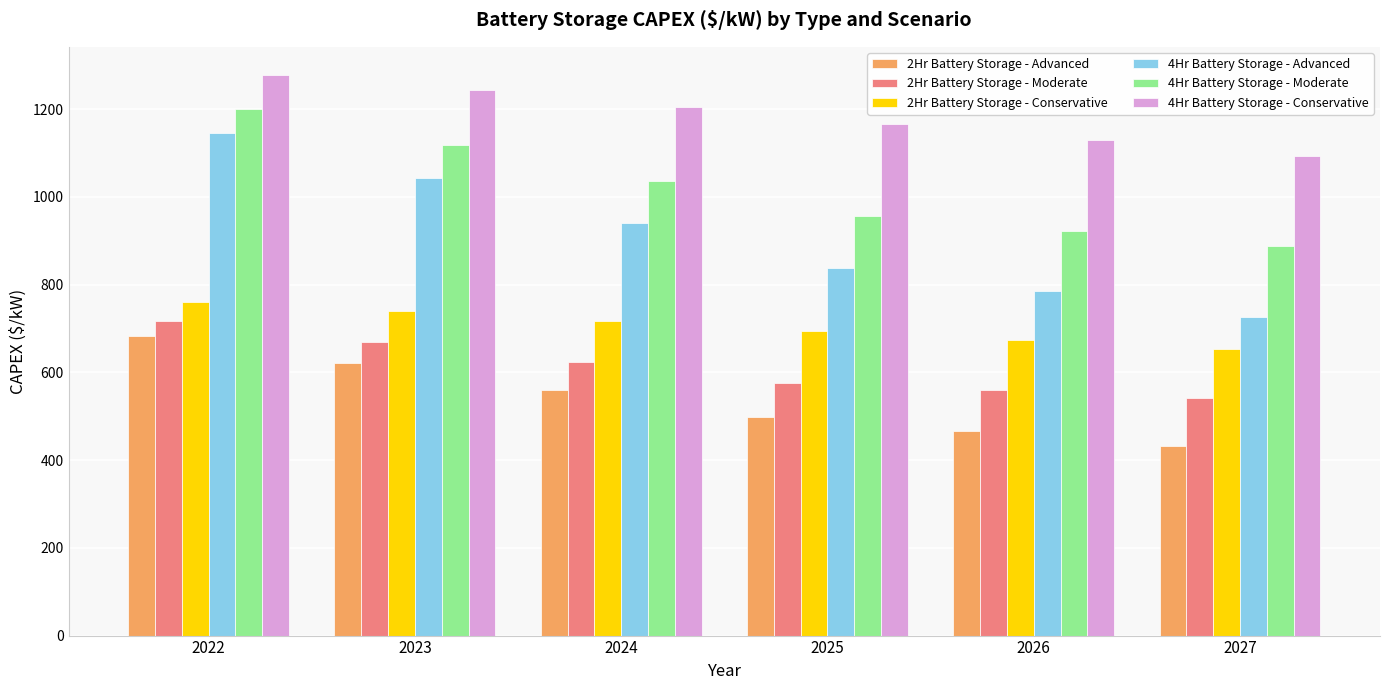

How many distinct data groups are displayed?

6